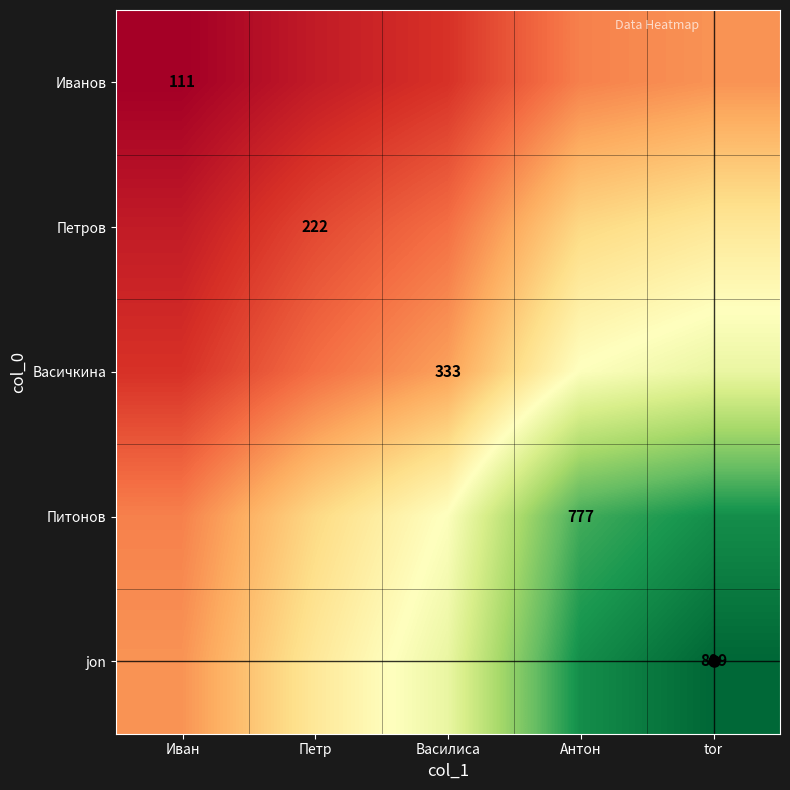

What is the total value across all series at Антон?

2830.4